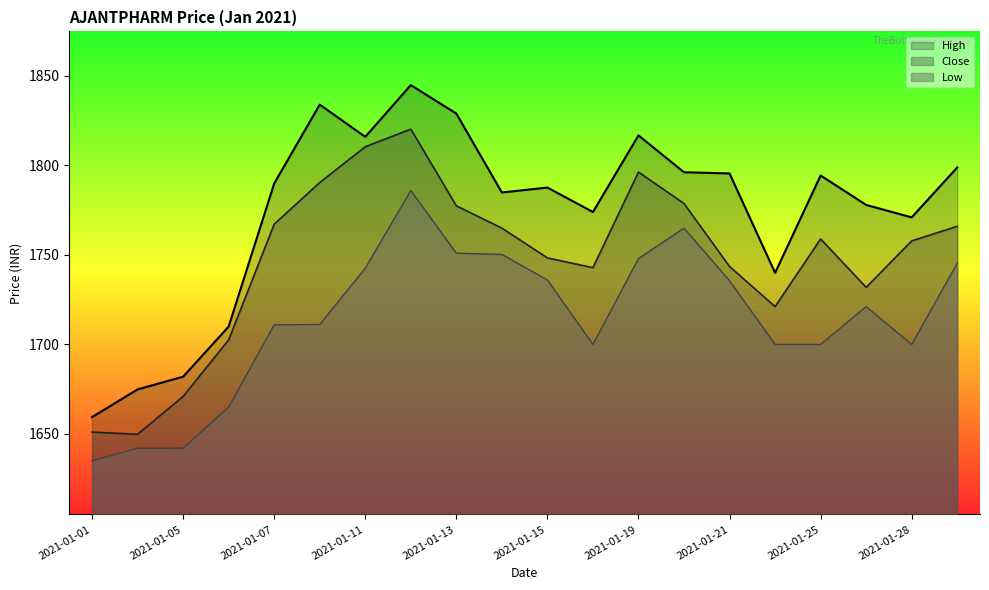

Does the chart have visible grid lines?

No